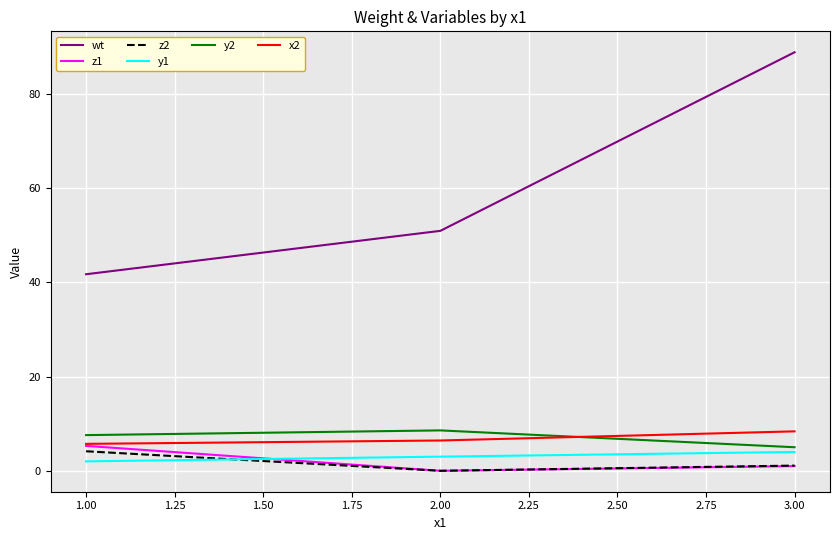

What is the maximum value for z2?

4.1